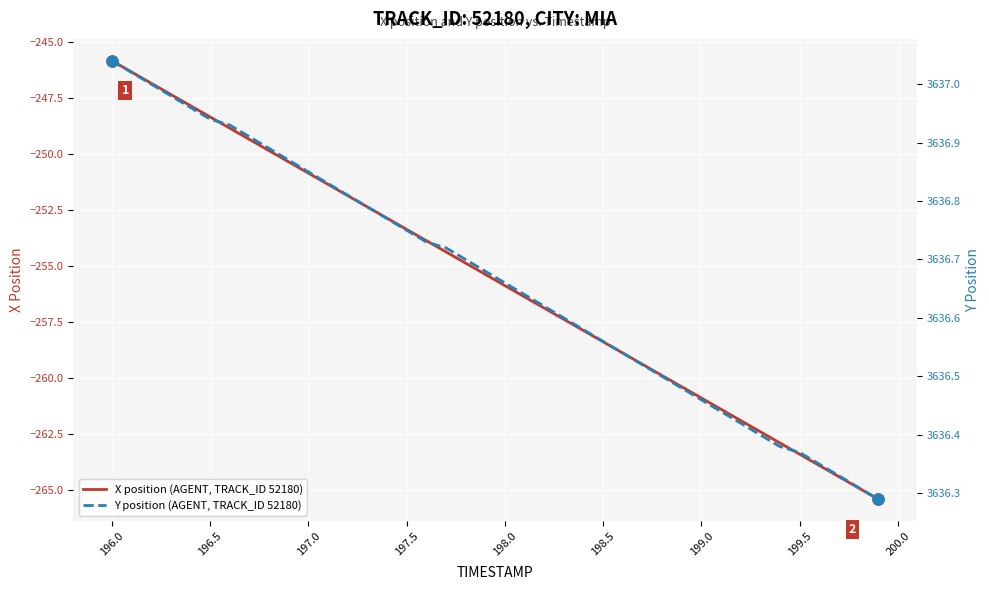

What is the maximum value for X position (AGENT, TRACK_ID 52180)?

-245.8